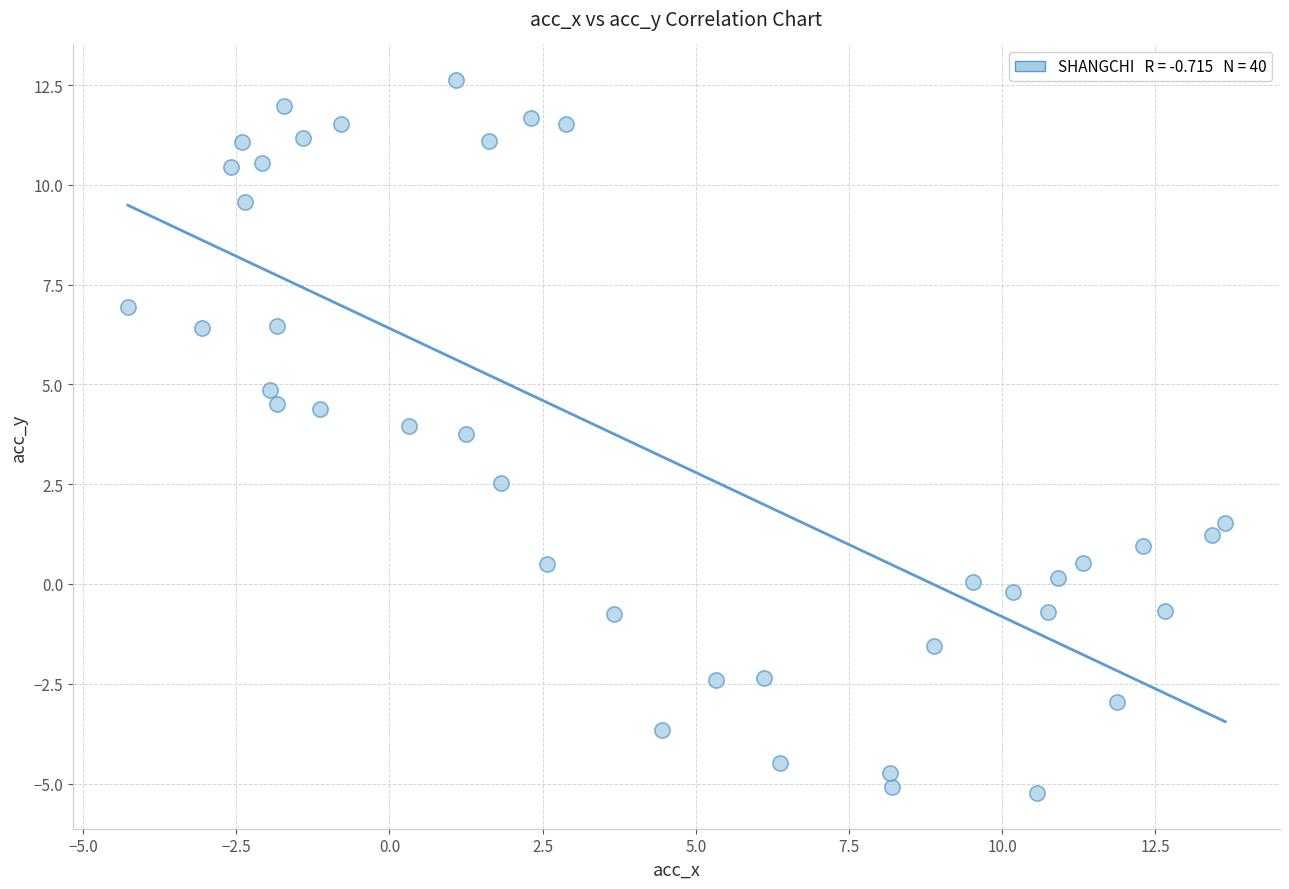

What Y value in the scatter plot is closest to 3?

2.5